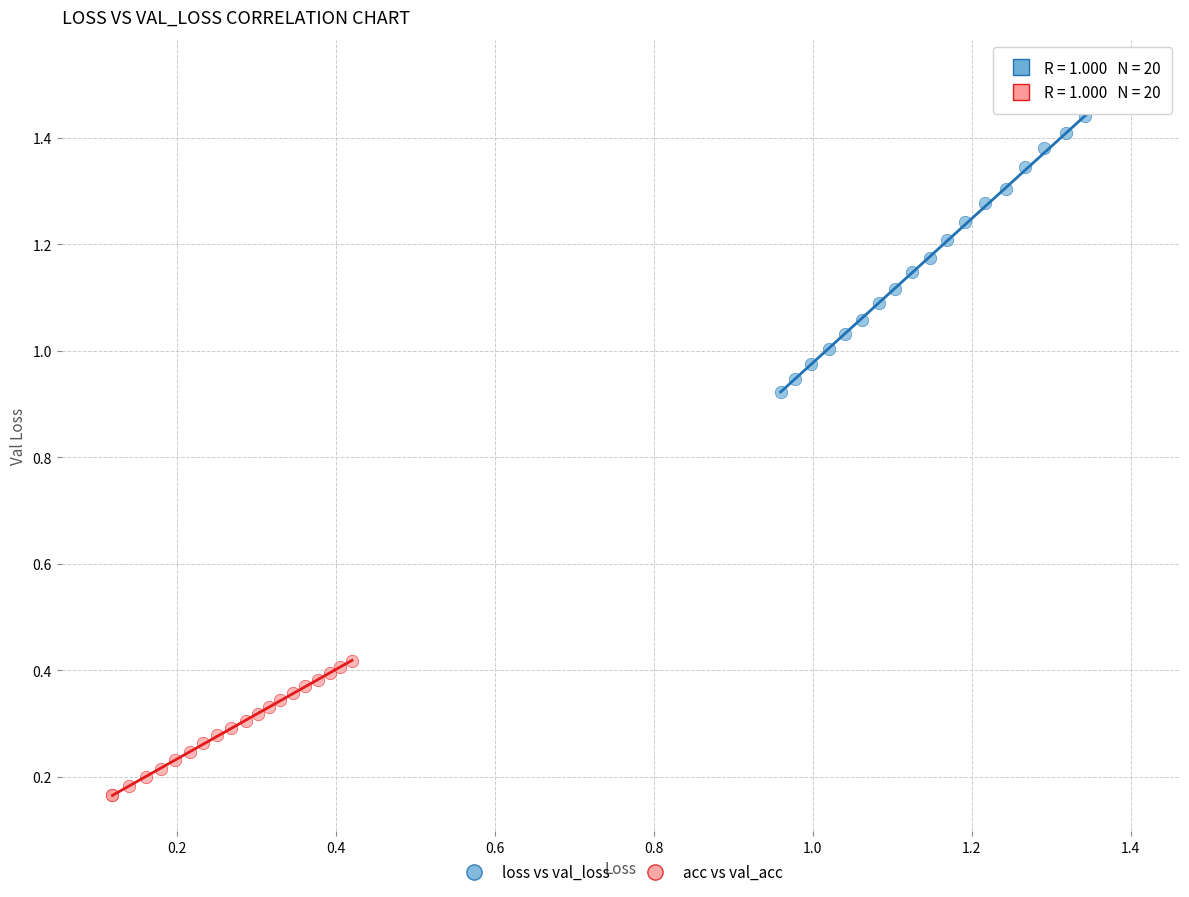

Which series contains the lowest Y value?

acc vs val_acc